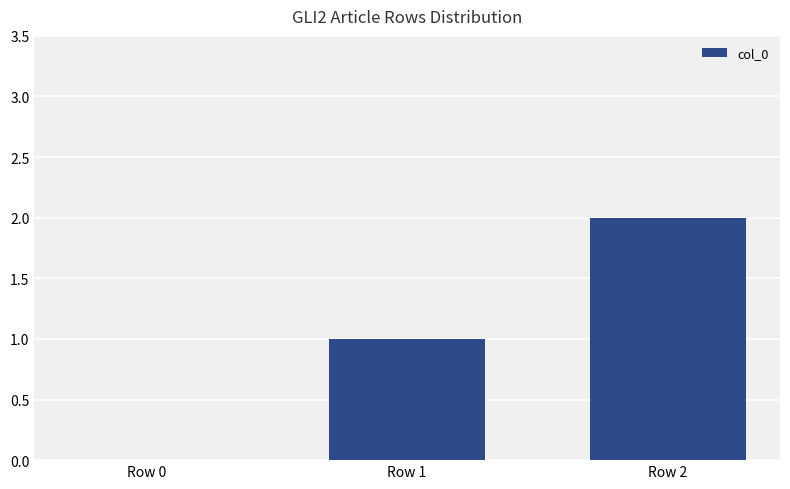

The value at Row 1 is 1. True or false?

True